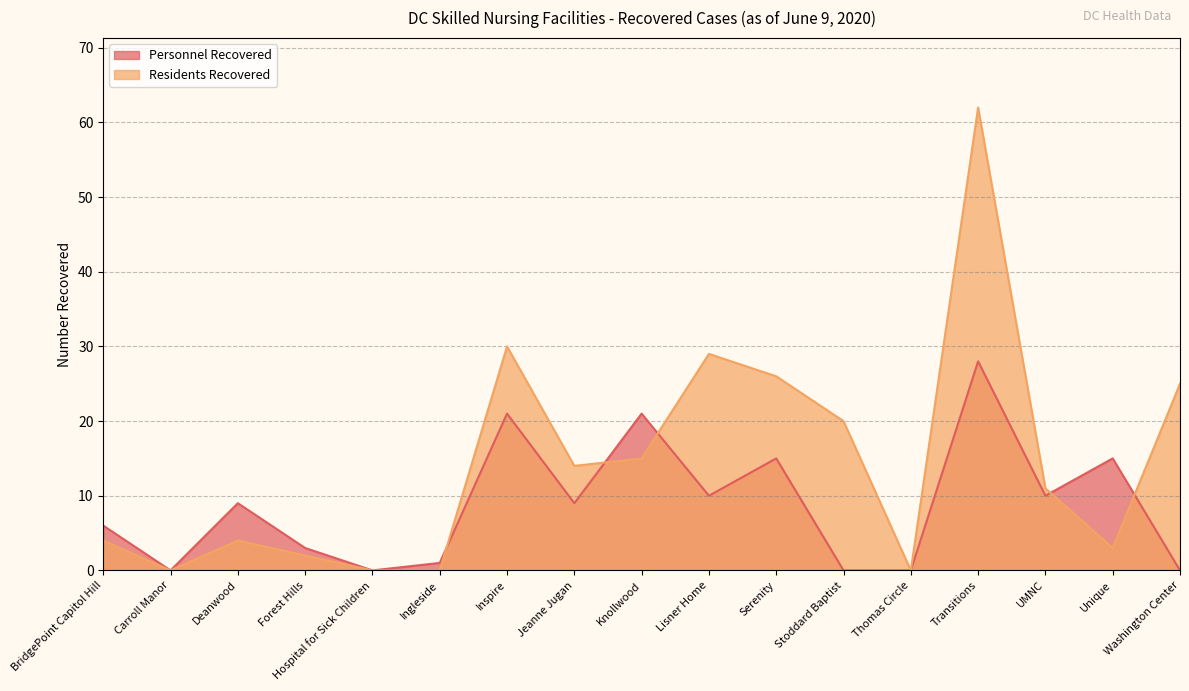

How many lines are shown in the chart?

2